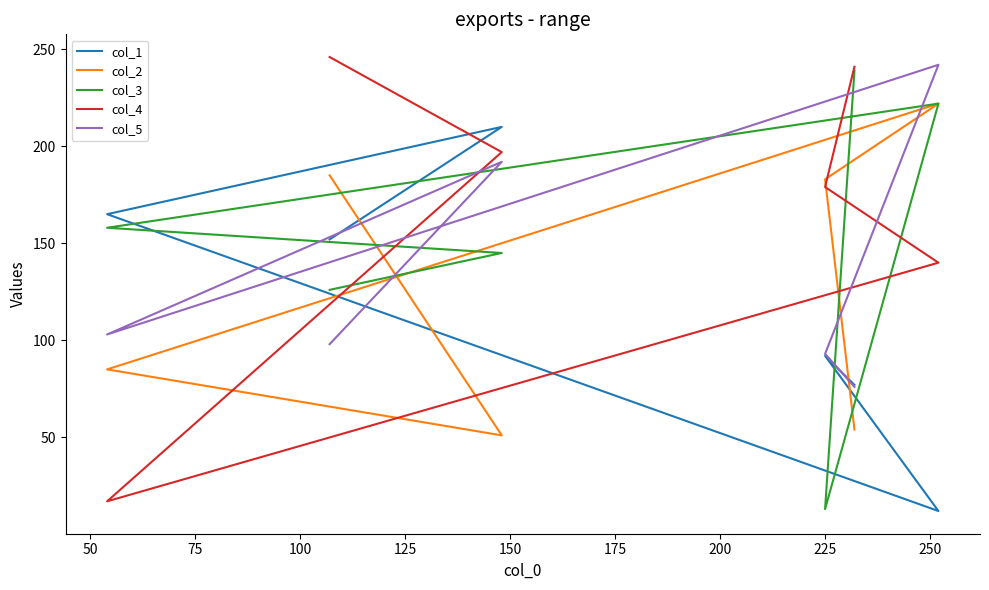

How many interior local valleys does the col_4 series have?

1